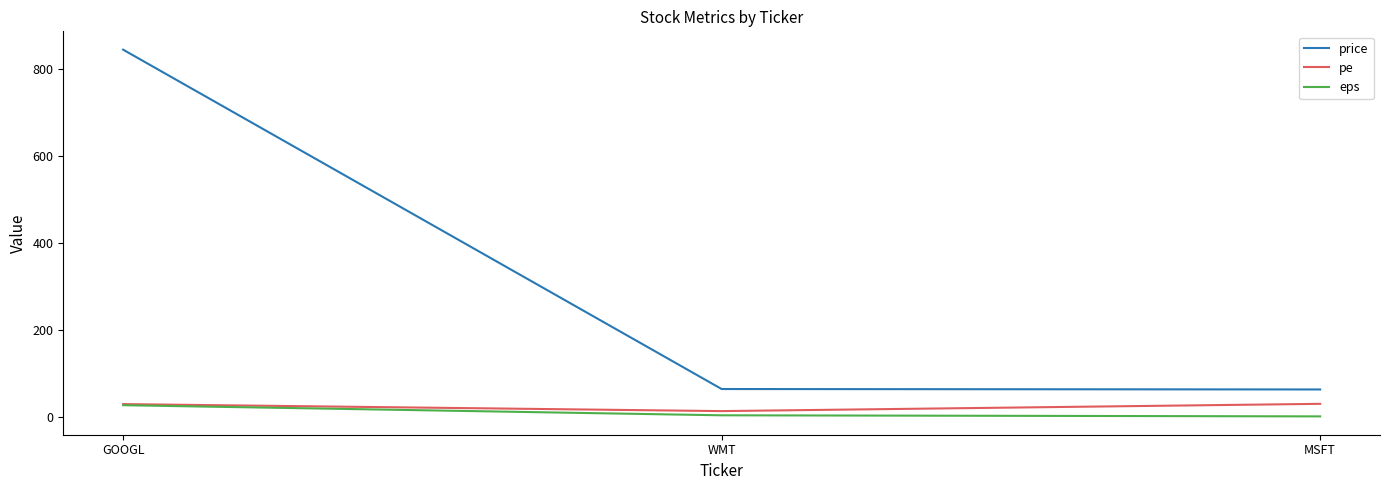

The pe series shows 14.3 at WMT. True or false?

True